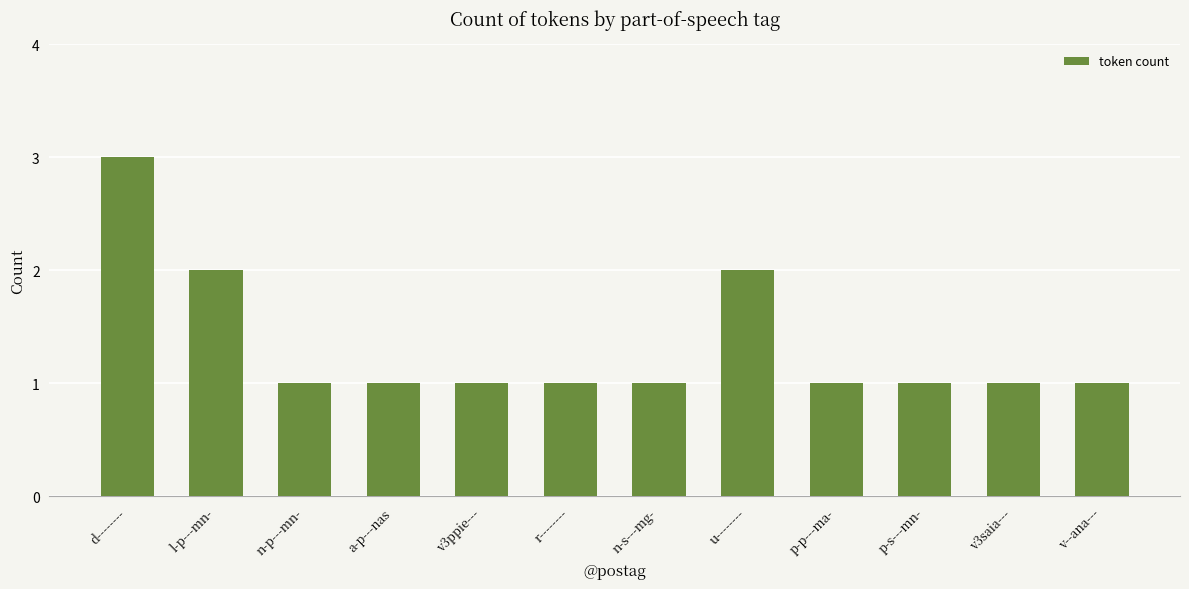

What position from the left is r--------?

6